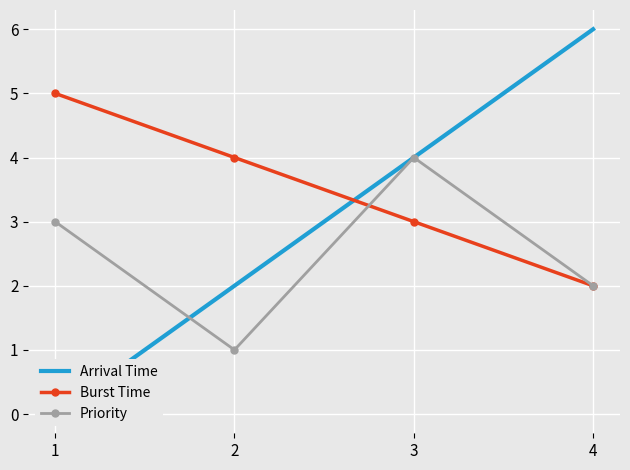

List the series in order of their peak value, highest first.

Arrival Time, Burst Time, Priority